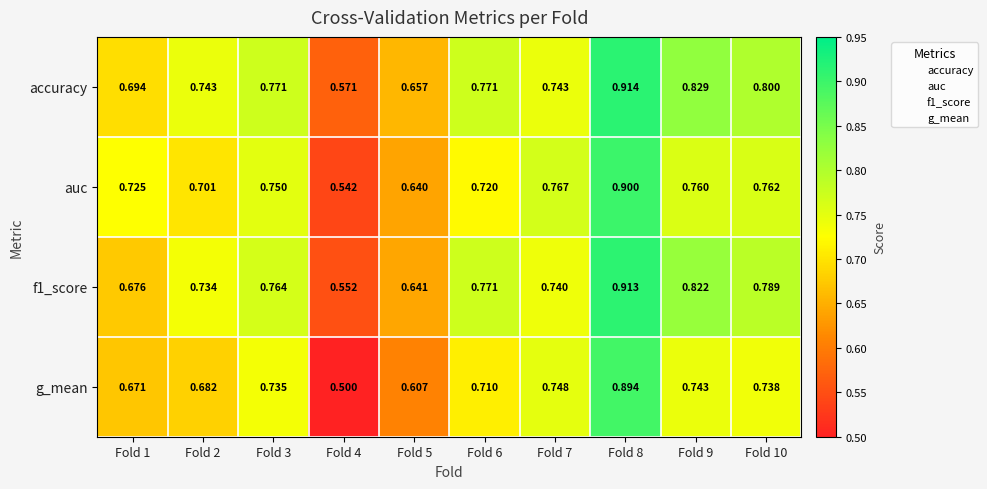

Is the value of g_mean at Fold 7 greater than the value of accuracy at Fold 3?

No